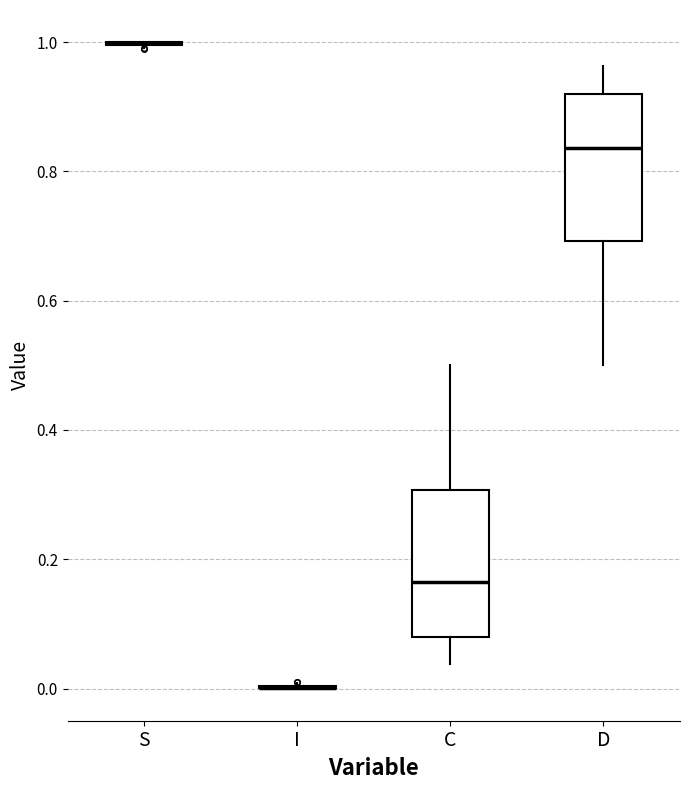

Reading left to right, read every box against the y-axis: the position of its median line, the range the box covers, and the ends of its whiskers. The values are not printed on the chart, so give them approximately, as read against the axis.

S: box collapsed to a line at 1.00, whiskers 1.00 to 1.00
I: box collapsed to a line at 0.00, whiskers 0.00 to 0.00
C: median 0.16, box 0.08 to 0.30, whiskers 0.04 to 0.50
D: median 0.84, box 0.70 to 0.92, whiskers 0.50 to 0.96